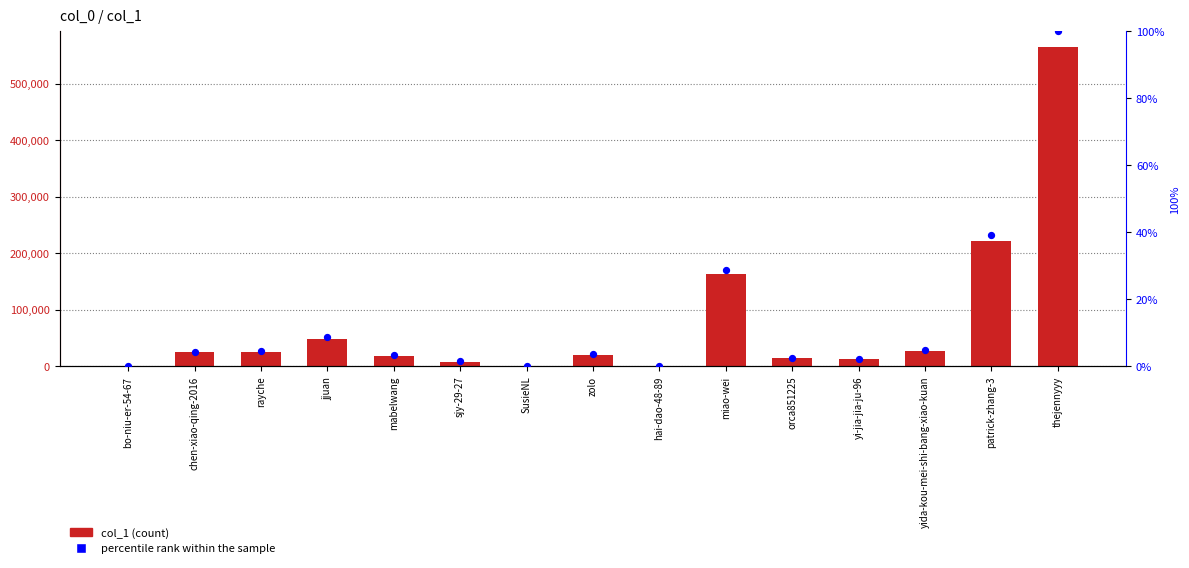

Which series has the widest spread of Y values?

col_1